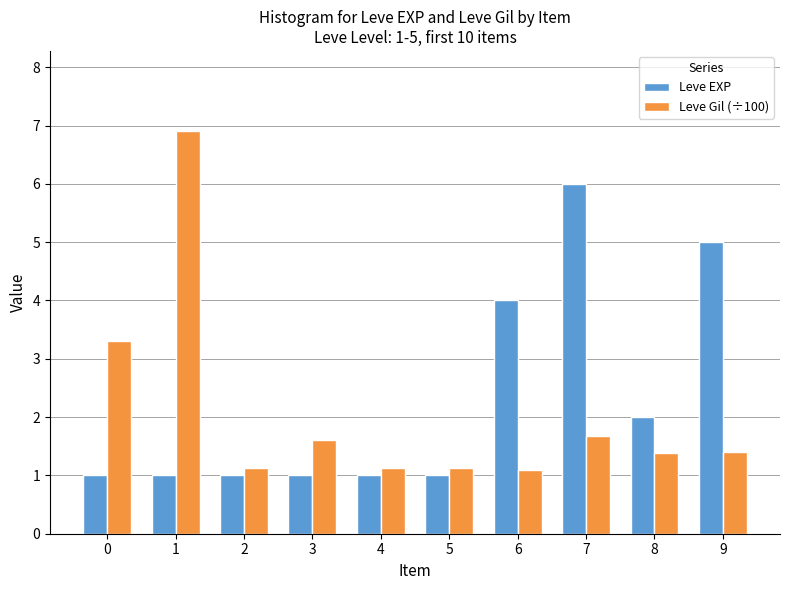

Reading left to right, extract all data points from this chart.

Leve EXP: 0=1.0	1=1.0	2=1.0	3=1.0	4=1.0	5=1.0	6=4.0	7=6.0	8=2.0	9=5.0
Leve Gil (÷100): 0=3.3	1=6.9	2=1.1	3=1.6	4=1.1	5=1.1	6=1.1	7=1.7	8=1.4	9=1.4